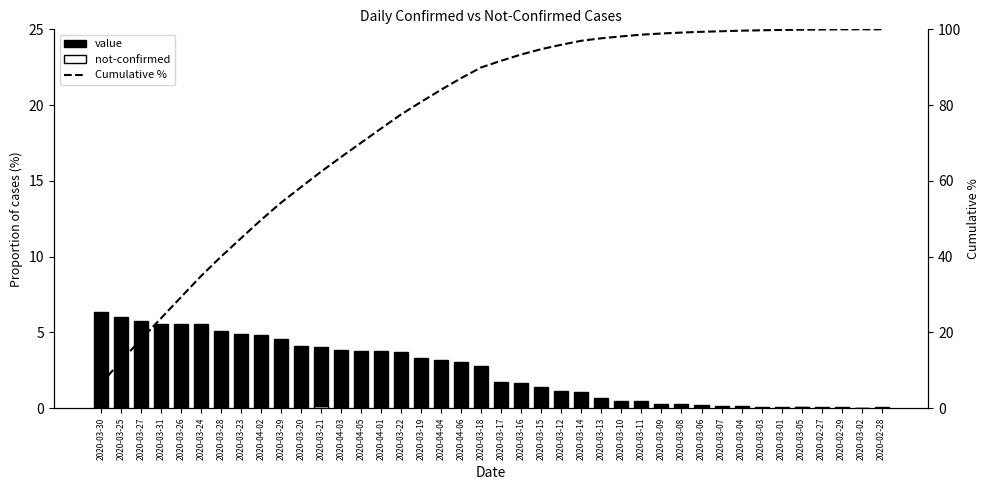

What is the difference between the second highest and minimum values in the value series?

6.0